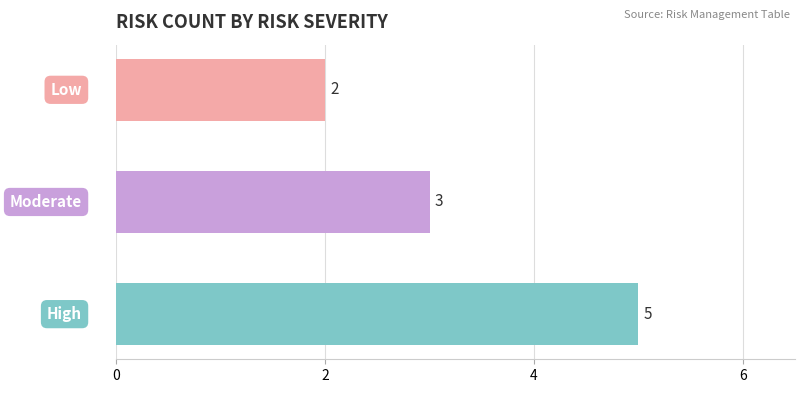

Does the chart contain any negative values?

No